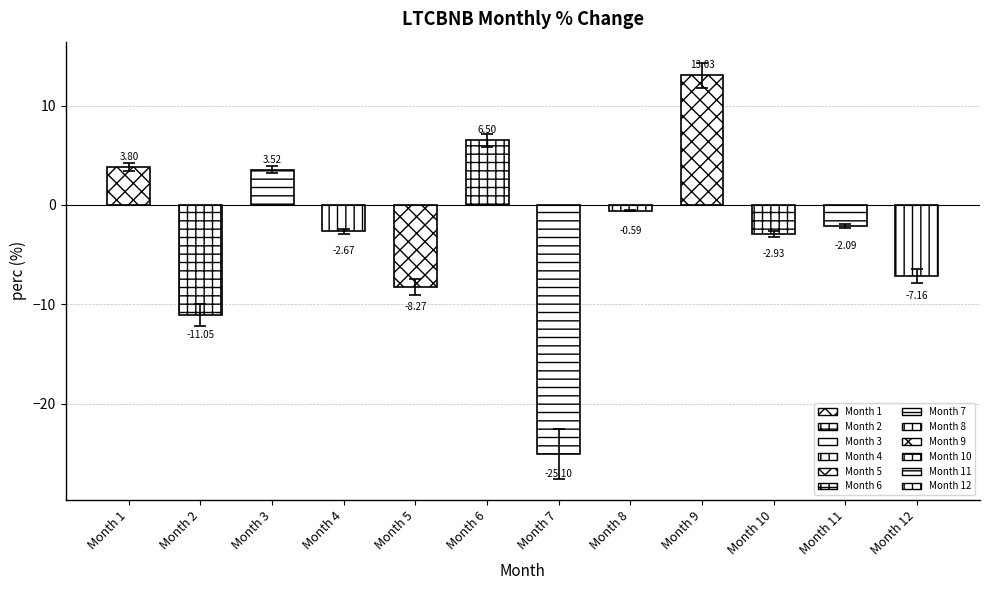

At which category does the chart reach its peak across all series?

Month 9